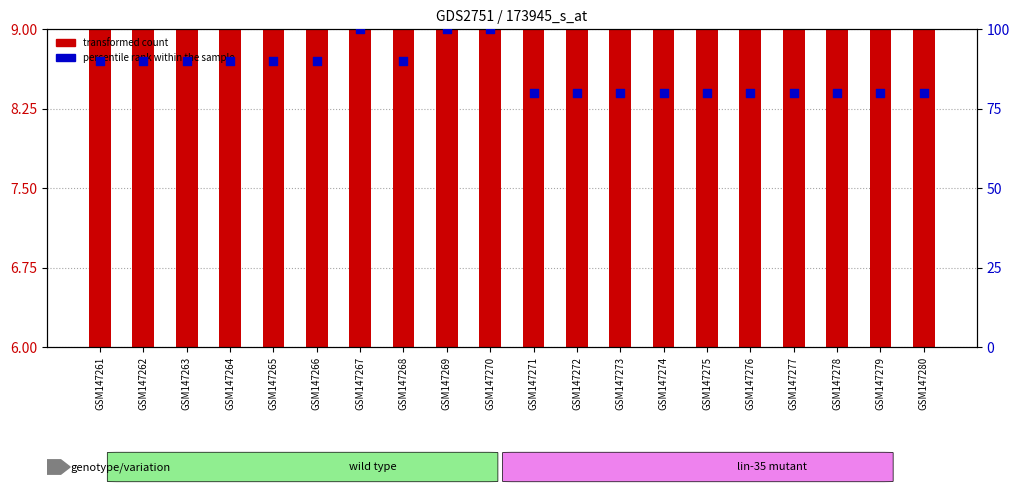

At how many categories does at least one series exceed 72?

20